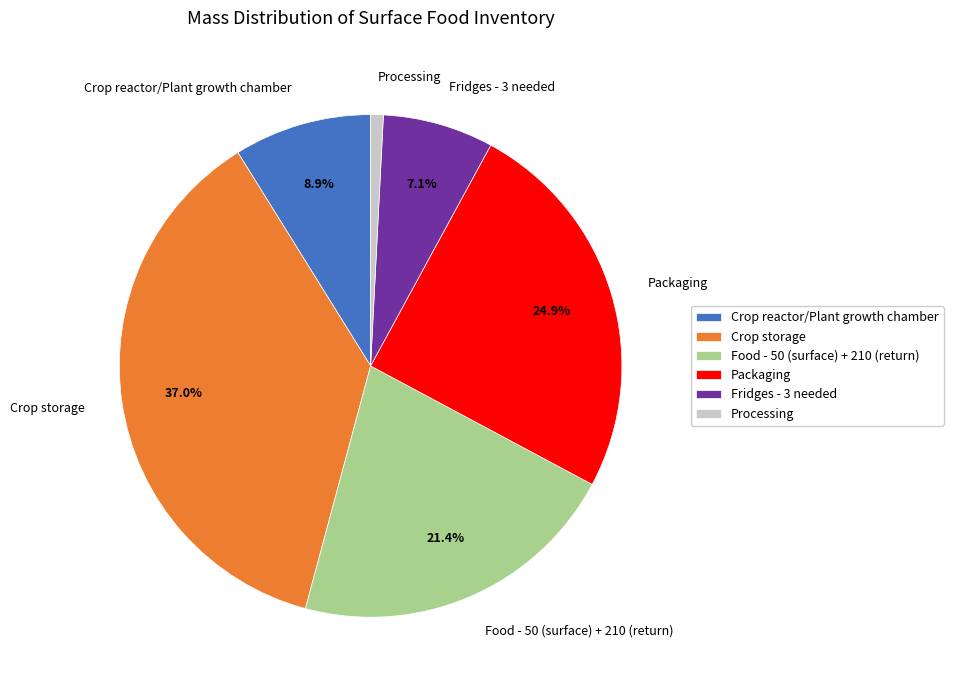

What portion of the pie excludes Packaging?

75.1%